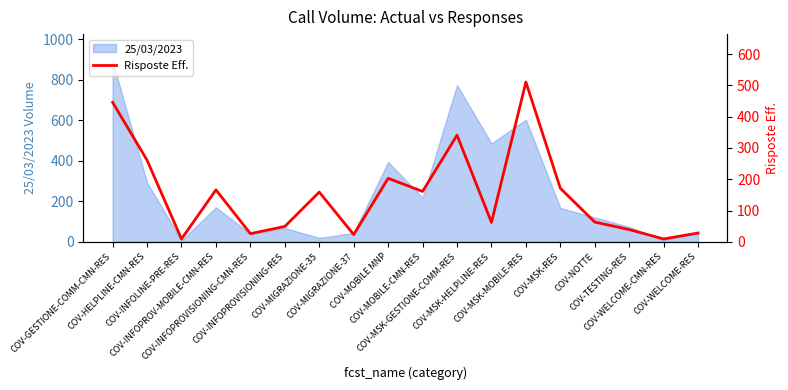

Where is the first local maximum?

COV-INFOPROV-MOBILE-CMN-RES